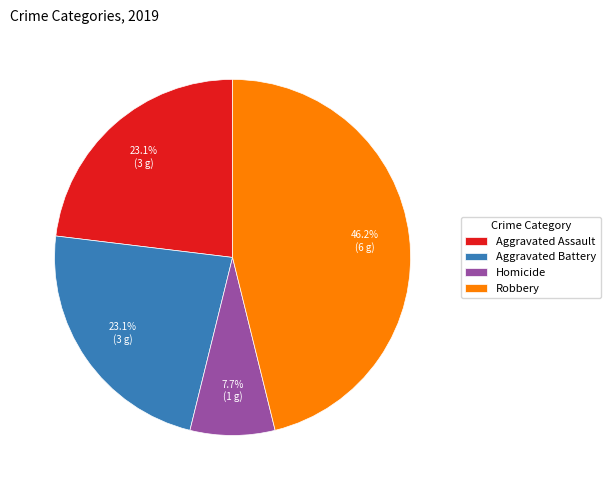

To the nearest percent, what percentage of the pie is Homicide?

8%